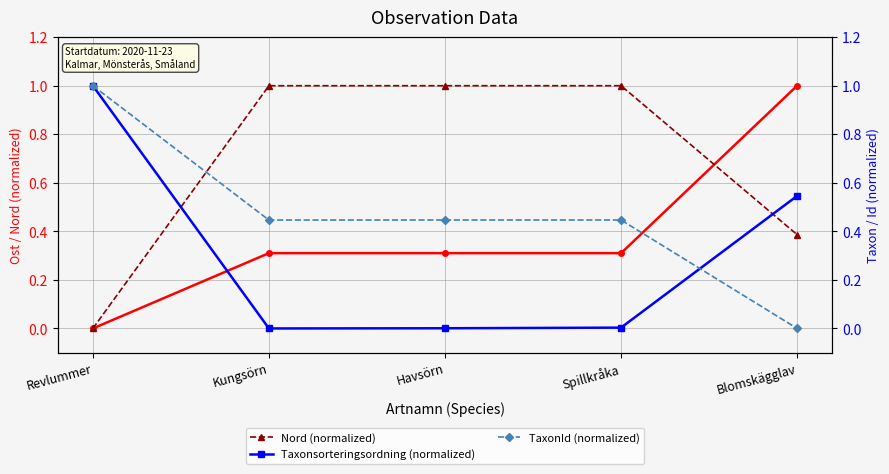

In TaxonId (normalized), how many points are higher than both neighbors (excluding endpoints)?

1